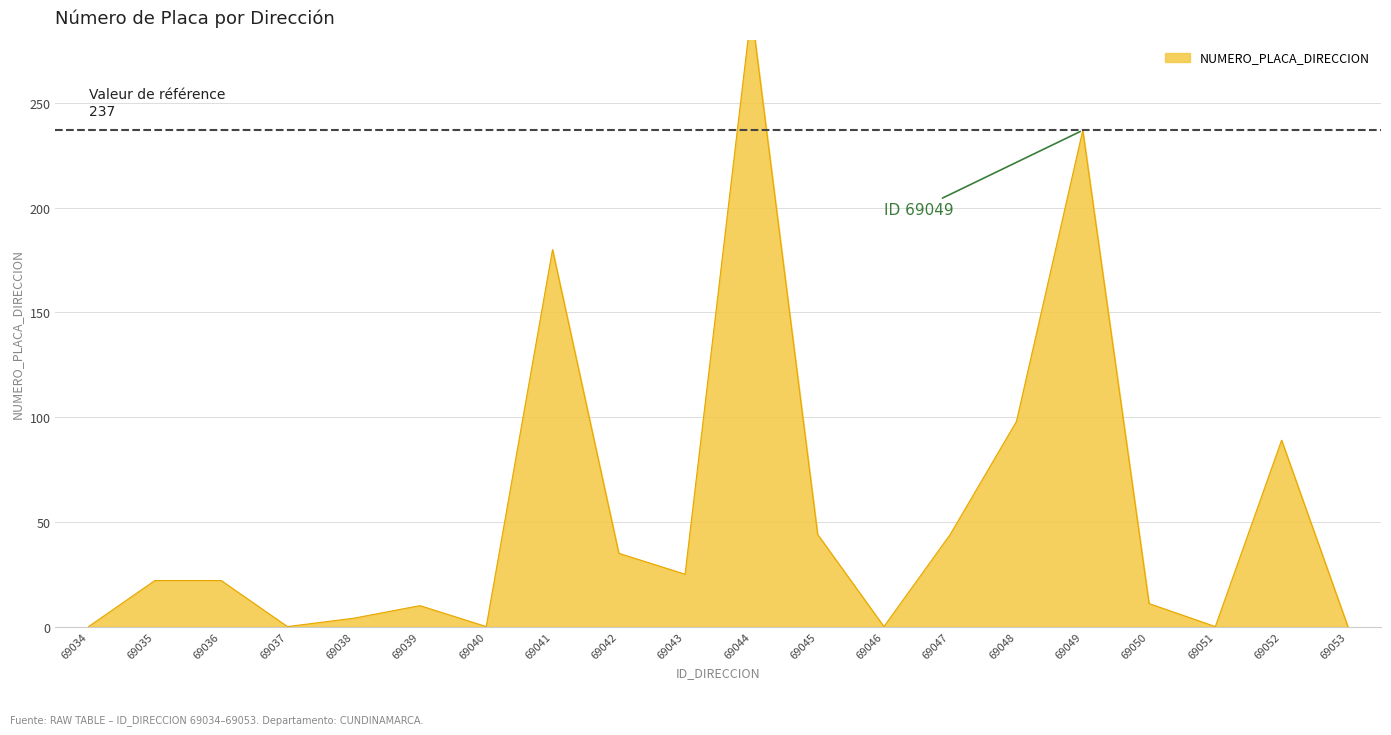

List the labels in order of value, smallest first.

69034, 69037, 69040, 69046, 69051, 69053, 69038, 69039, 69050, 69035, 69036, 69043, 69042, 69045, 69047, 69052, 69048, 69041, 69049, 69044